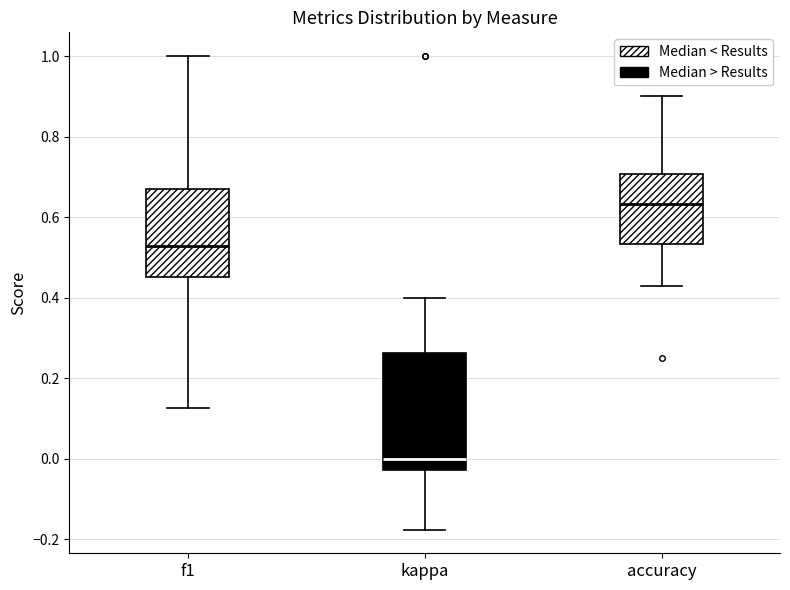

Where is the lower edge of the box for kappa on the y-axis? The values are not printed on the chart, so give them approximately, as read against the axis.

-0.02